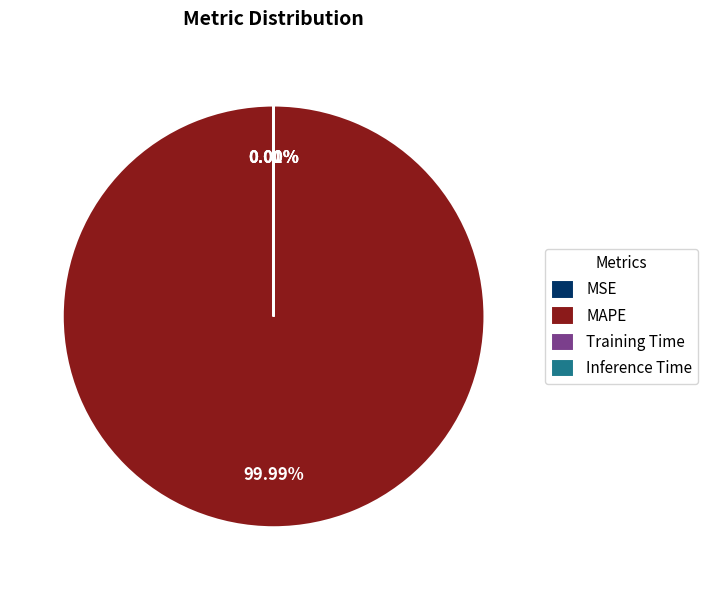

Which slice is the largest?

MAPE